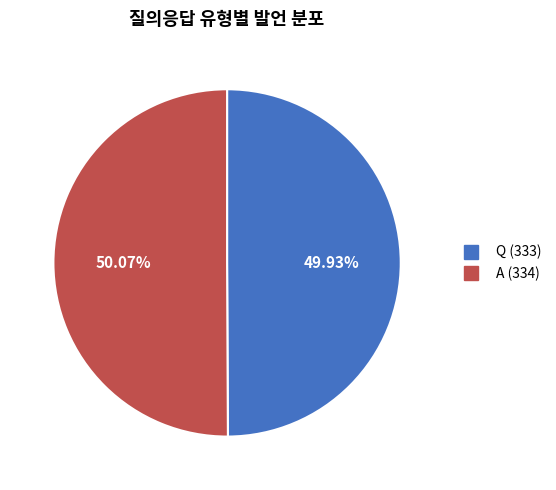

To the nearest percent, what percentage of the pie is Q?

50%